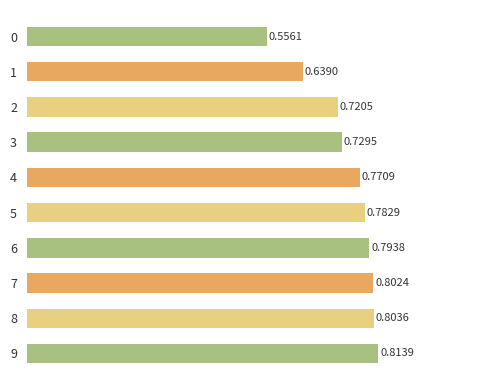

Are the bars horizontal?

Yes